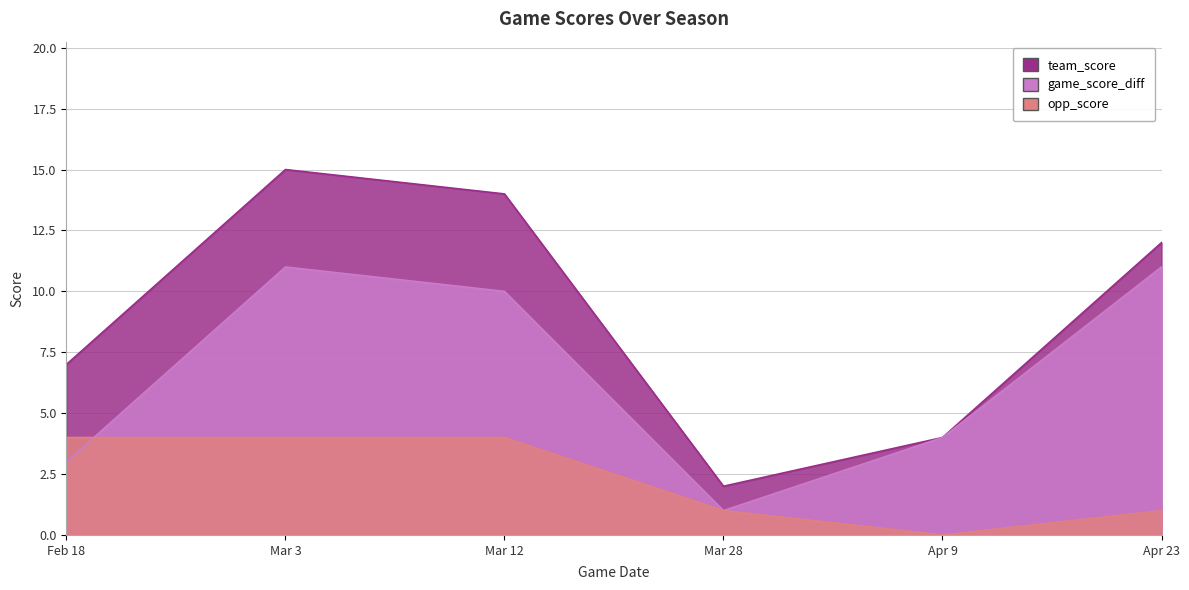

How many lines are shown in the chart?

3